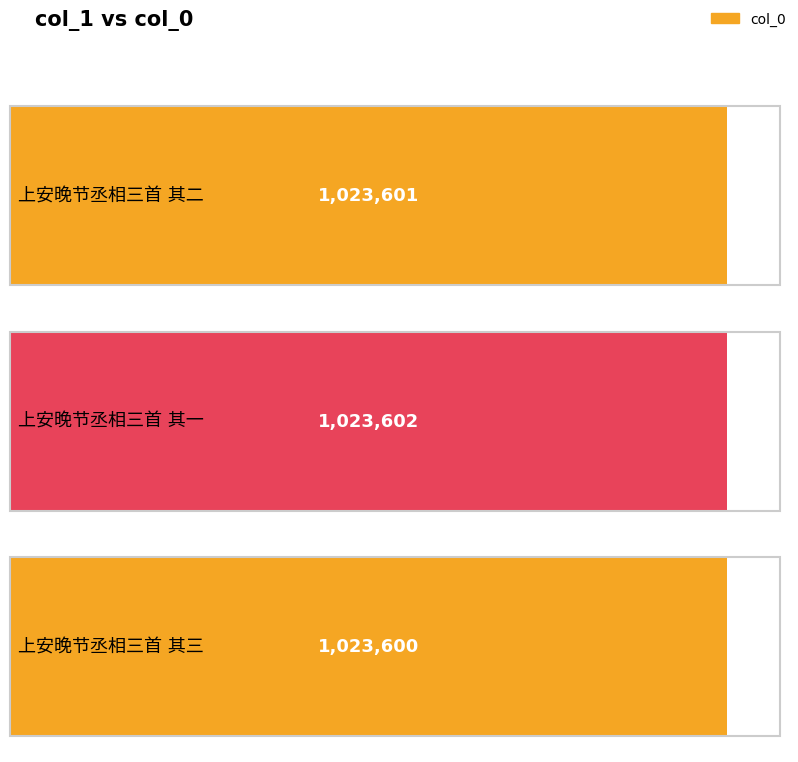

How many values are between 1023600 and 1023602?

3